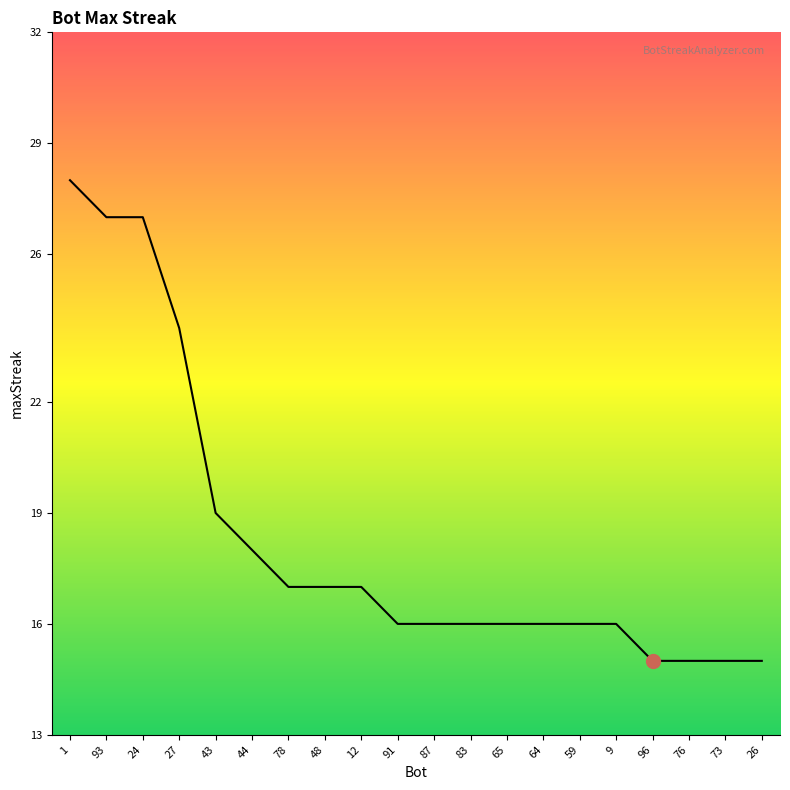

At which label is the value closest to 21?

43